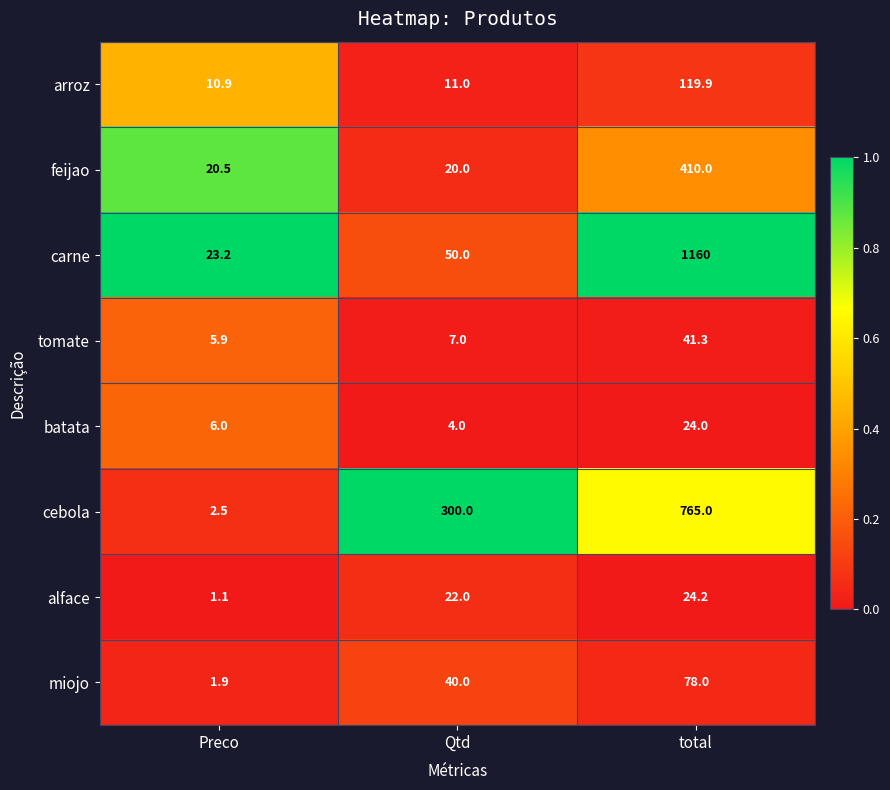

What is the total value across all series at Preco?

72.0